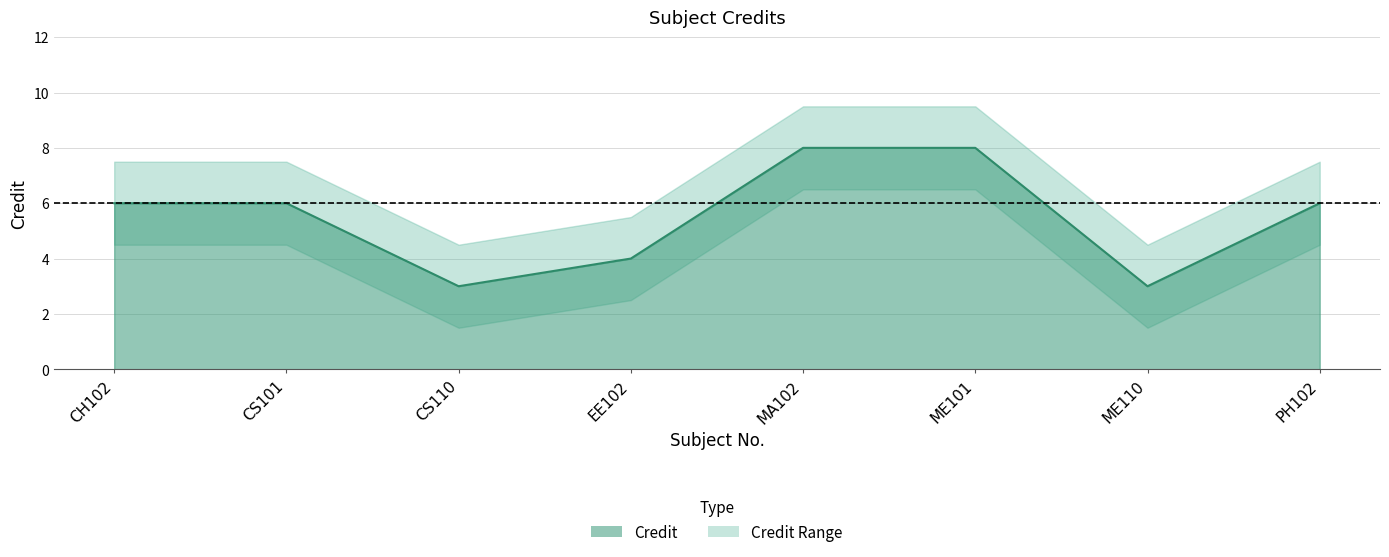

What is the sum of the values at CS110 and CH102?

9